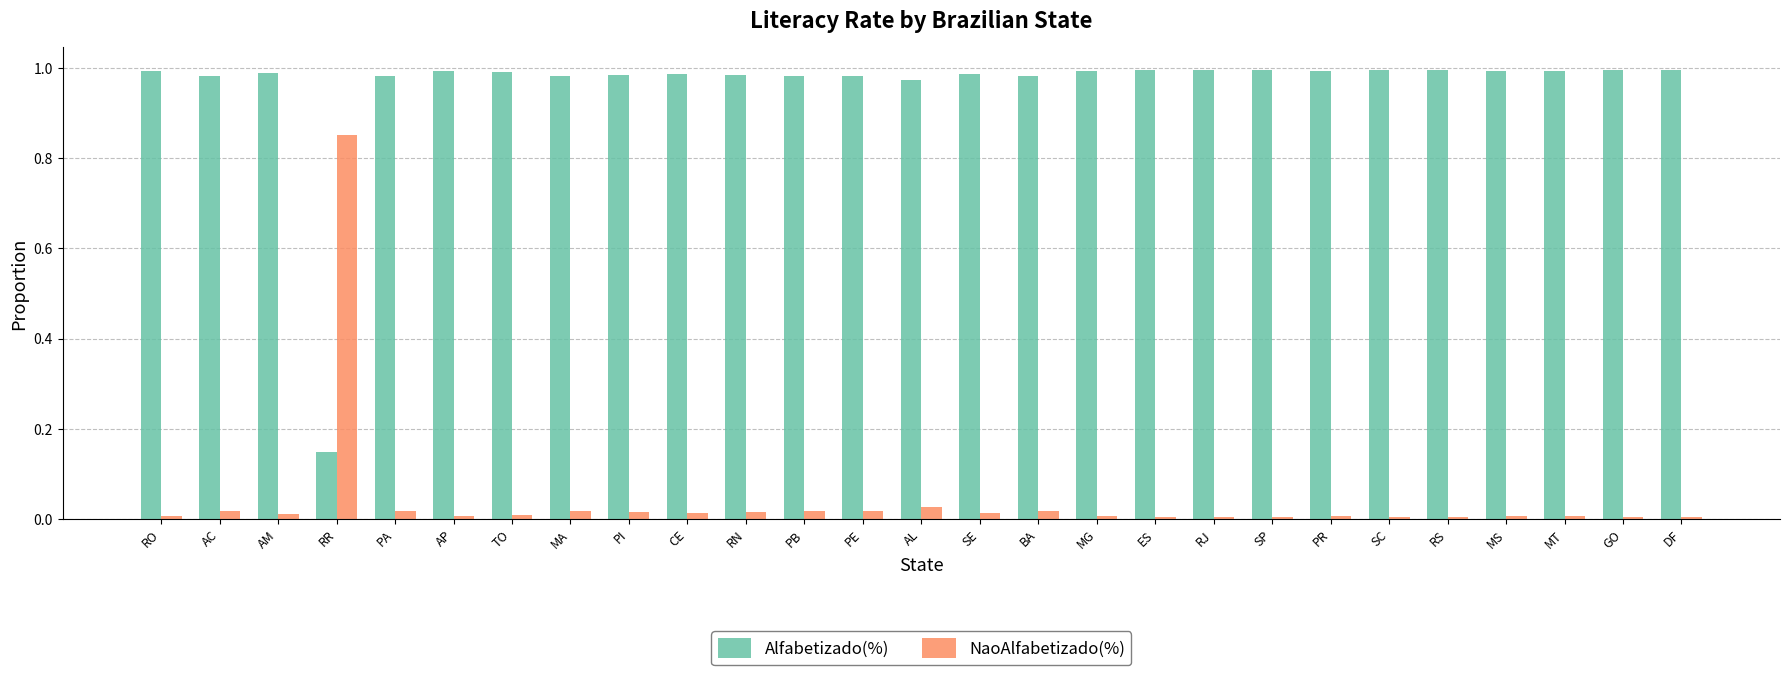

Which series has the largest total across all categories?

Alfabetizado(%)